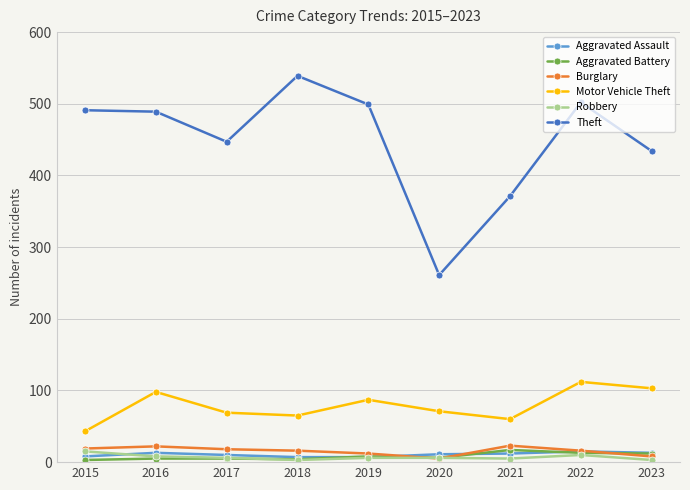

Is the value of Aggravated Assault at 2023 greater than the value of Theft at 2016?

No